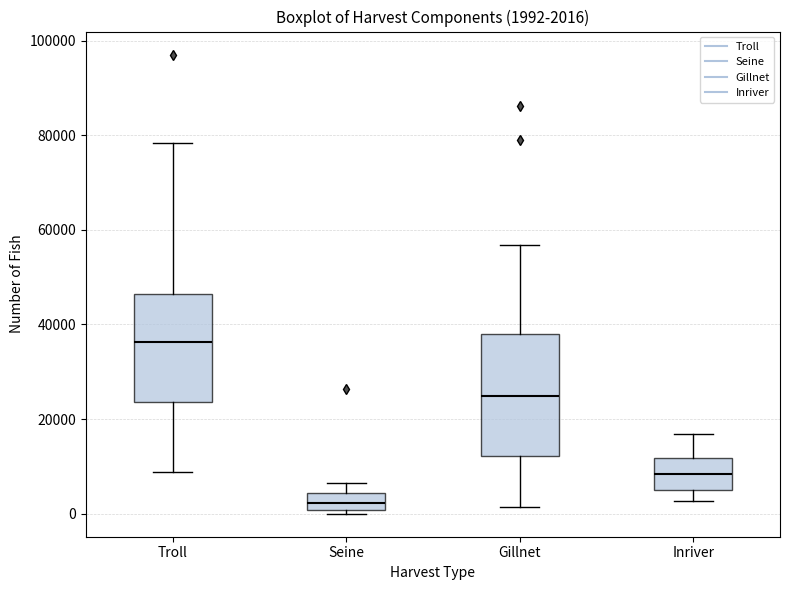

Which box has the highest median line?

Troll